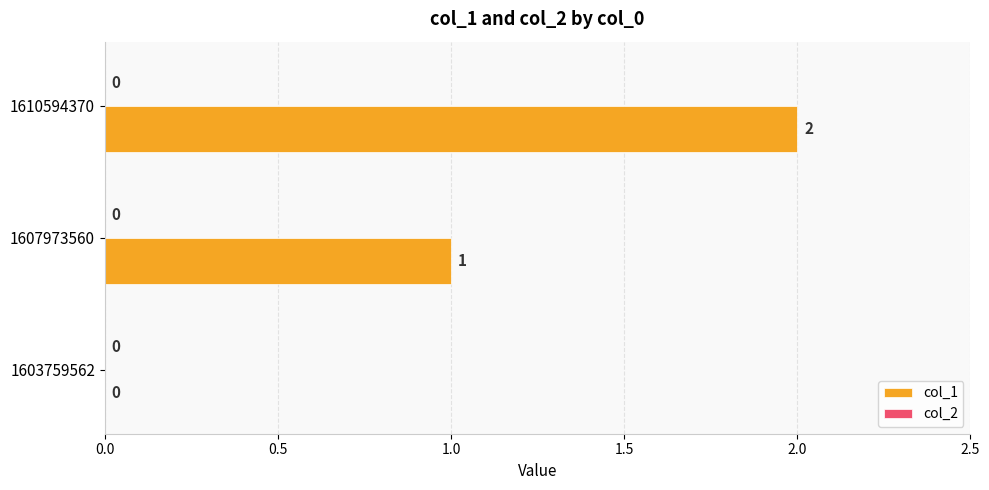

At which label is the value closest to 1?

1607973560